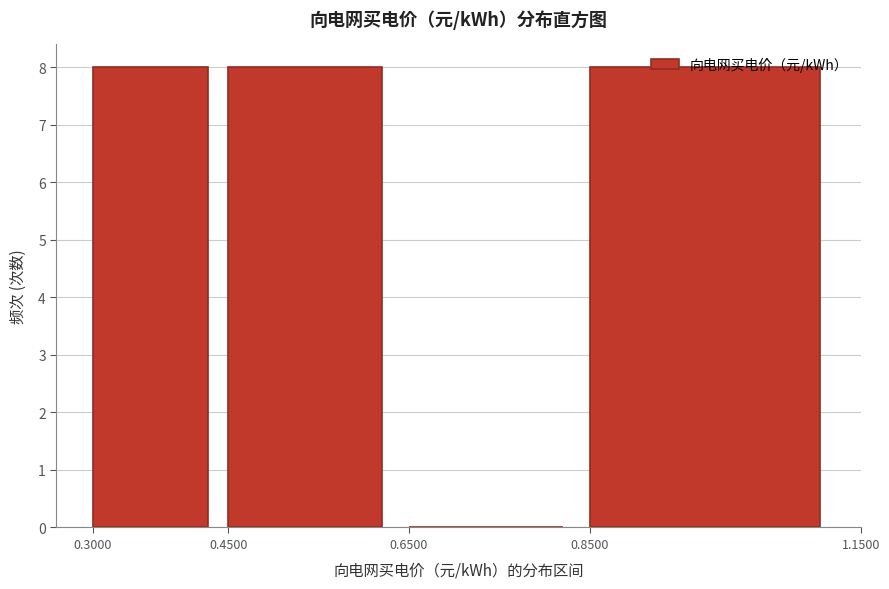

Reading left to right, list every bar in this chart as the range it spans on the x-axis followed by its height. The values are not printed on the chart, so give them approximately, as read against the axis.

0.3000 to 0.4500: 8
0.4500 to 0.6500: 8
0.6500 to 0.8500: 0
0.8500 to 1.1500: 8